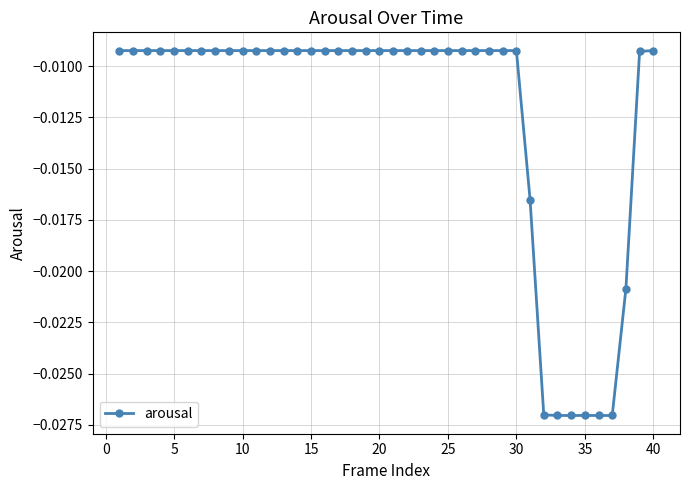

How many categories are shown in the chart?

40